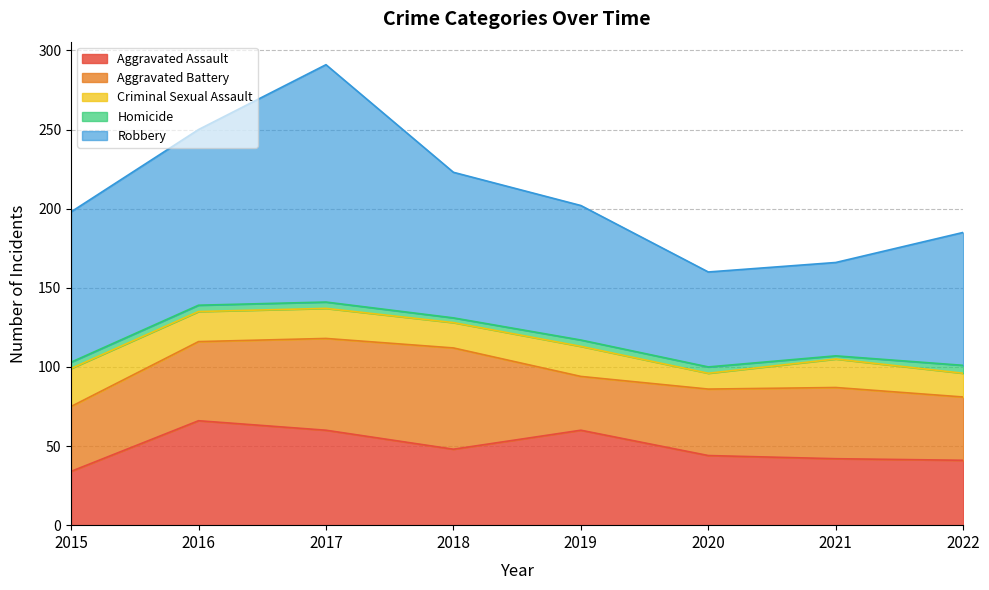

What is the average value of the Homicide series?

4